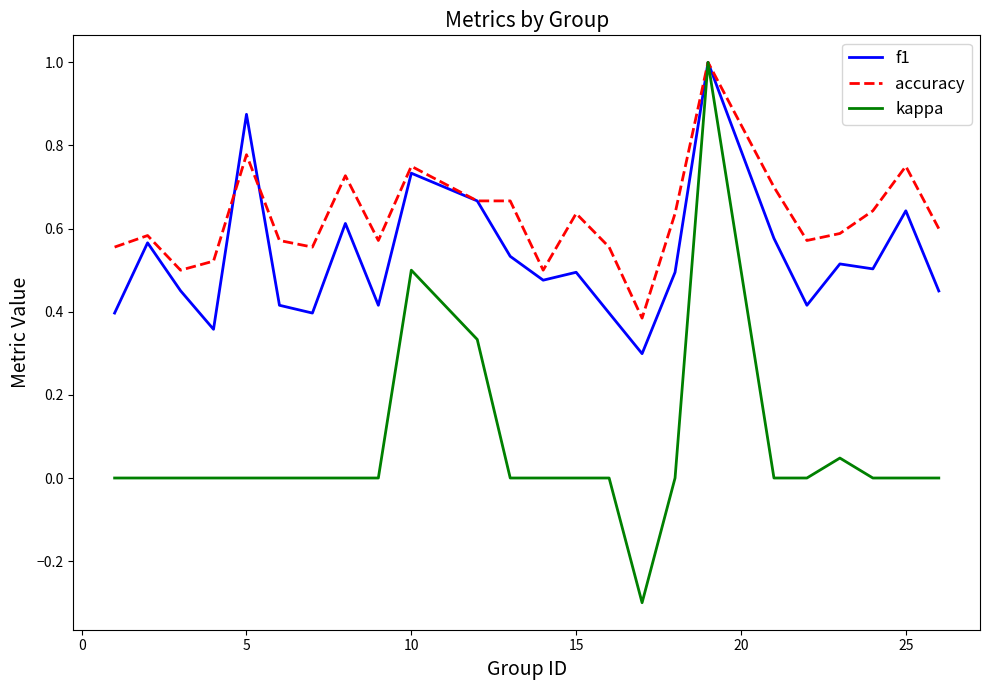

Which series has the widest spread of values?

kappa